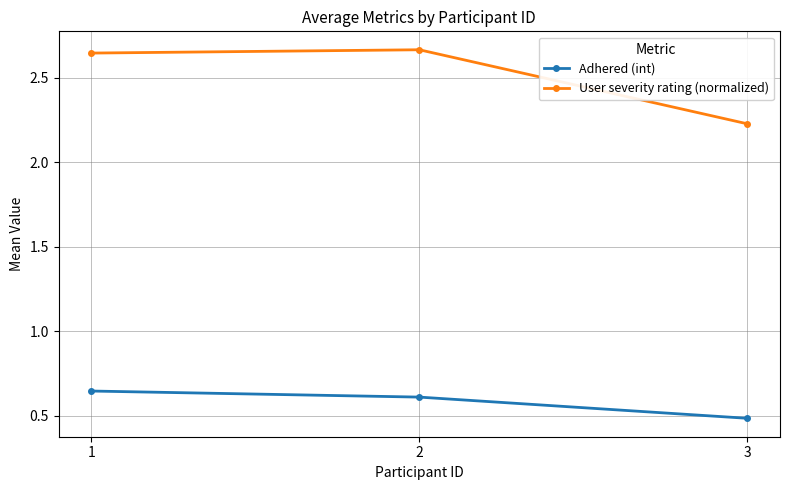

What is the total value across all series at 1?

3.3